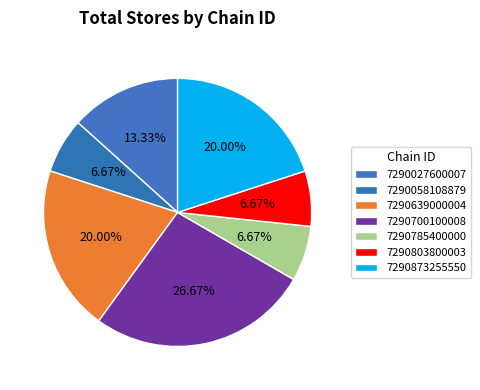

Between 7290700100008 and 7290027600007, which is larger?

7290700100008